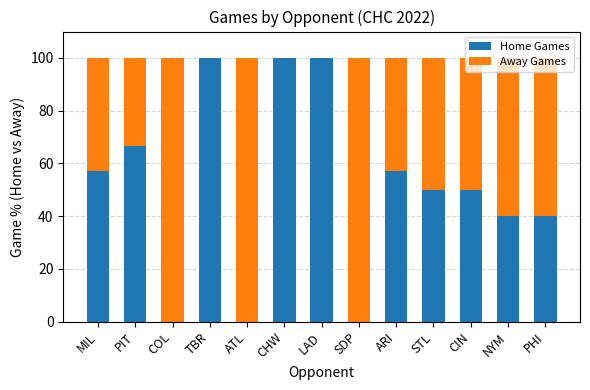

How many data points does each series have?

13